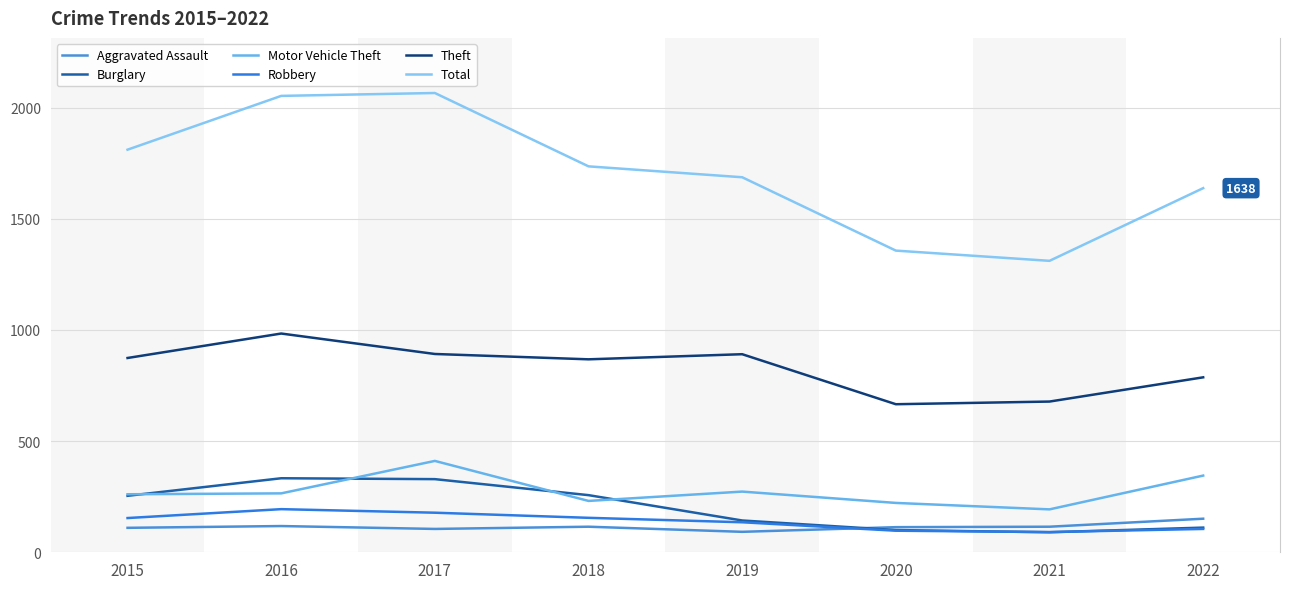

True or false: Burglary and Total intersect in this chart.

False